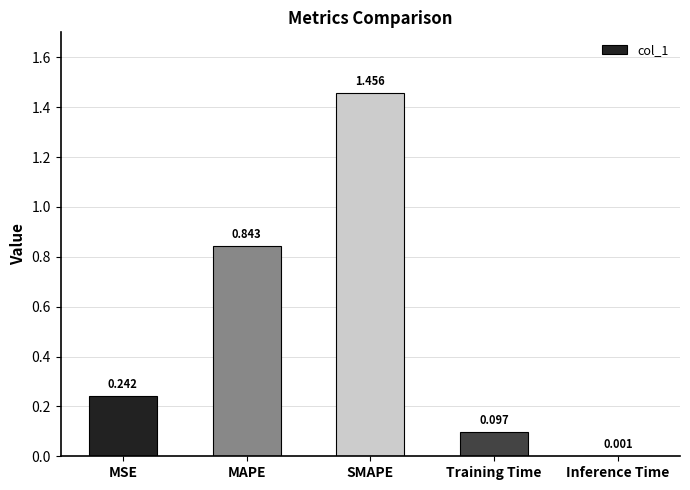

What is the sum of all values?

2.6